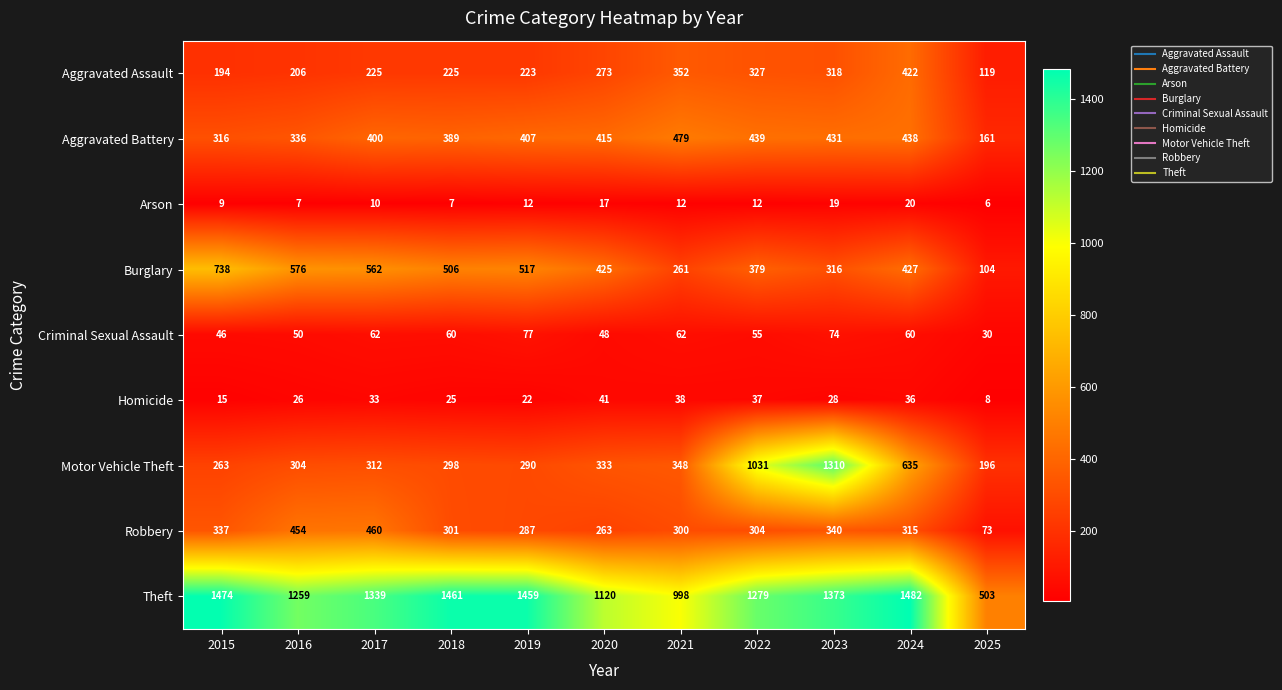

Count the number of data series in this chart.

9